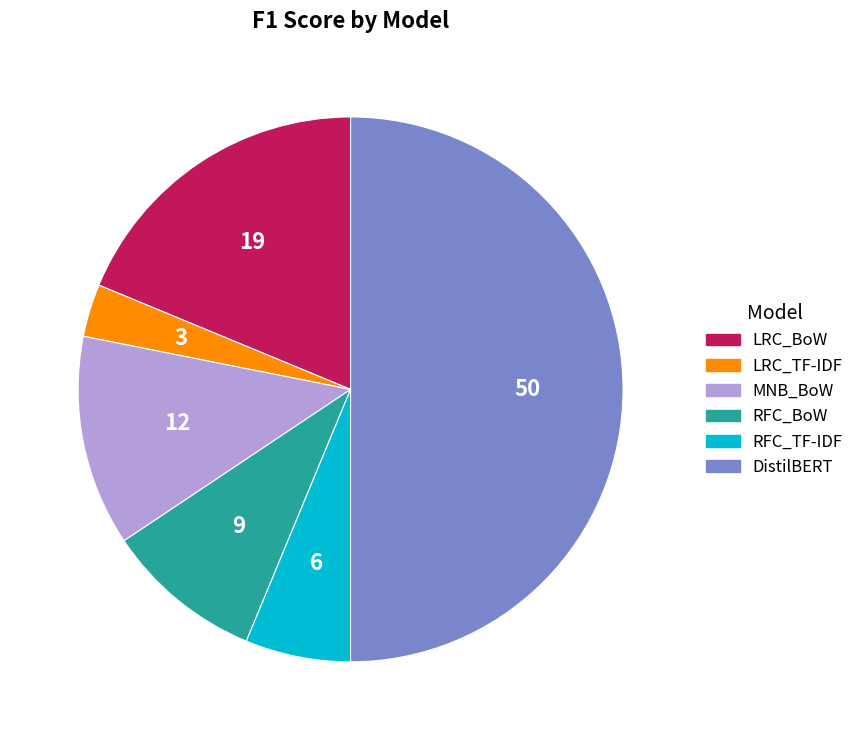

Which slice is the smallest?

LRC_TF-IDF